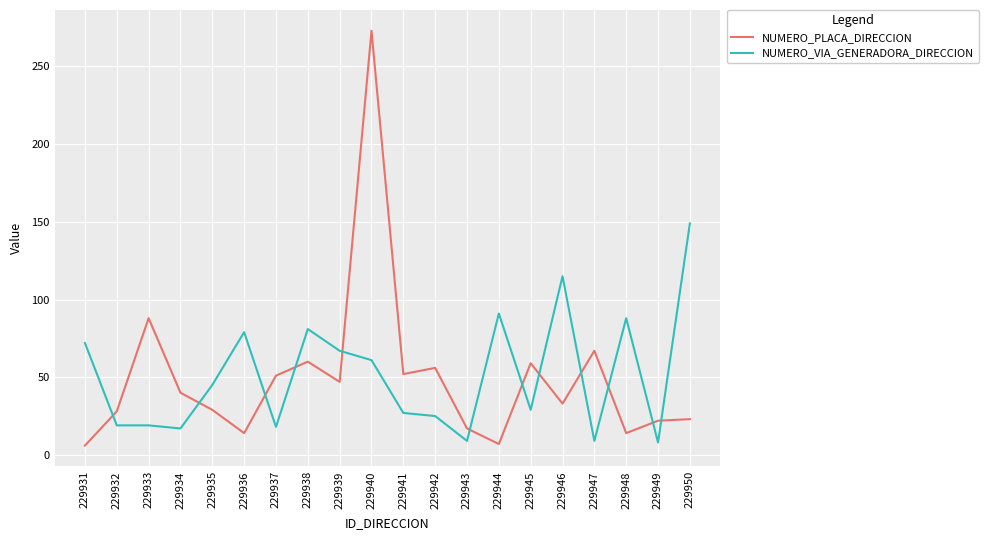

How many series are shown in this chart?

2